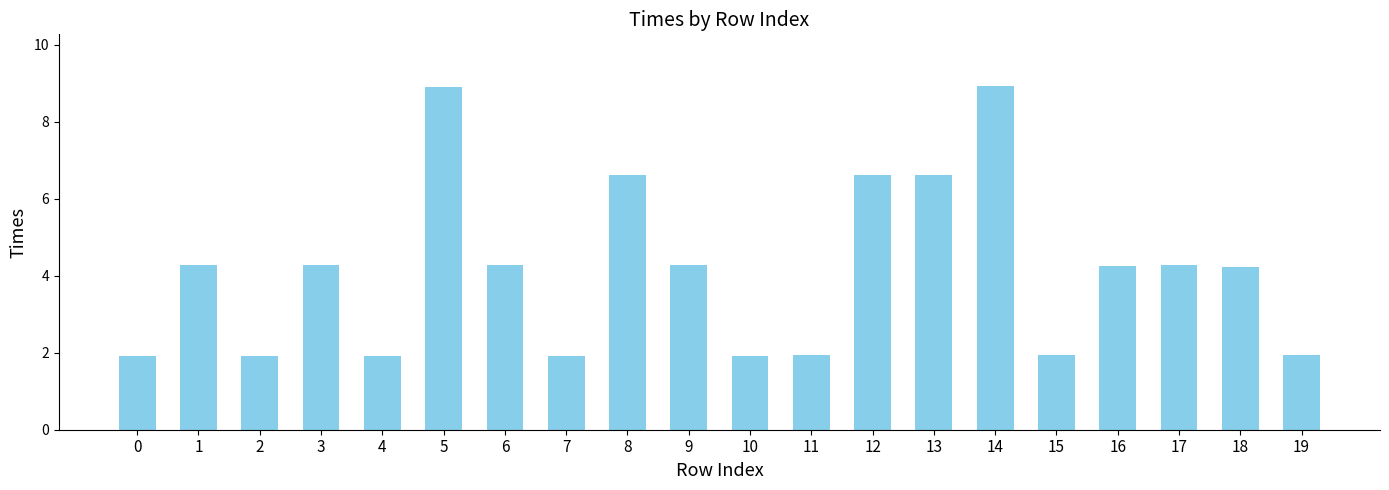

What is the value of the 1st bar from the left?

1.9